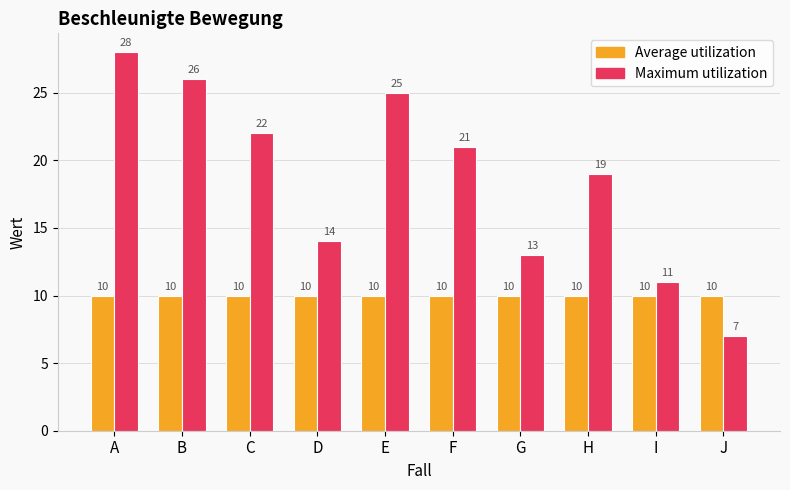

What is the minimum value for Average utilization?

10